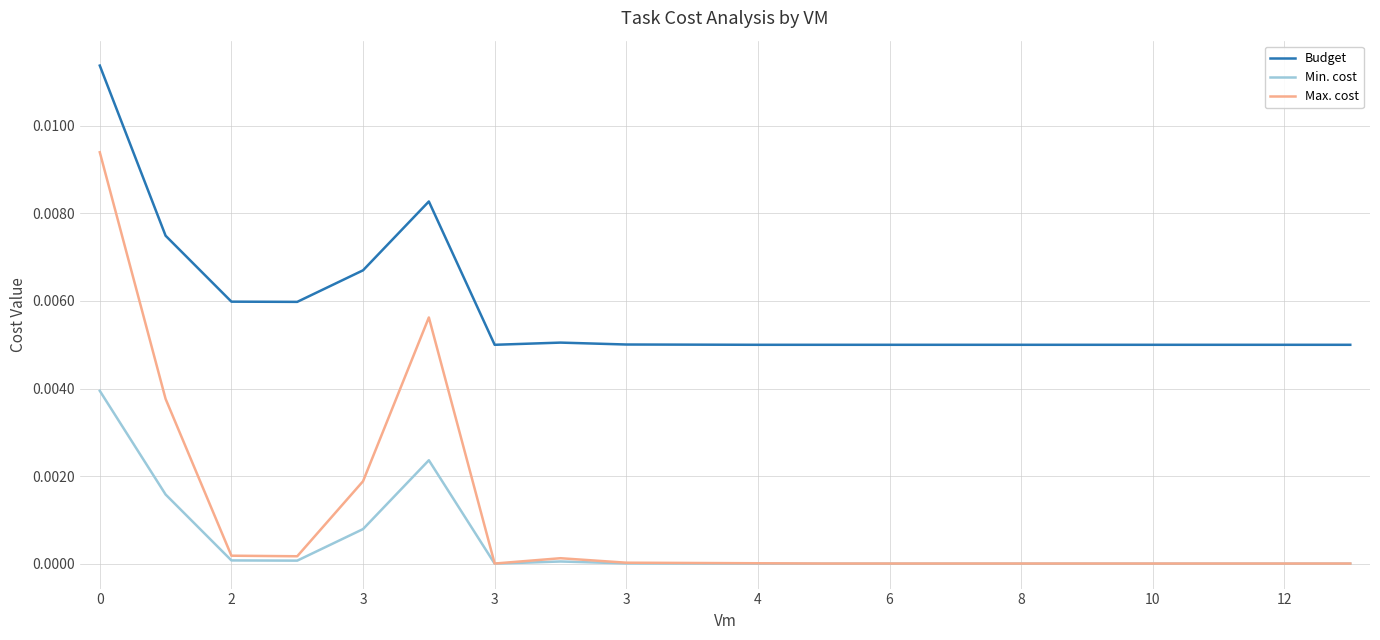

Which series has the largest range (max minus min)?

Max. cost